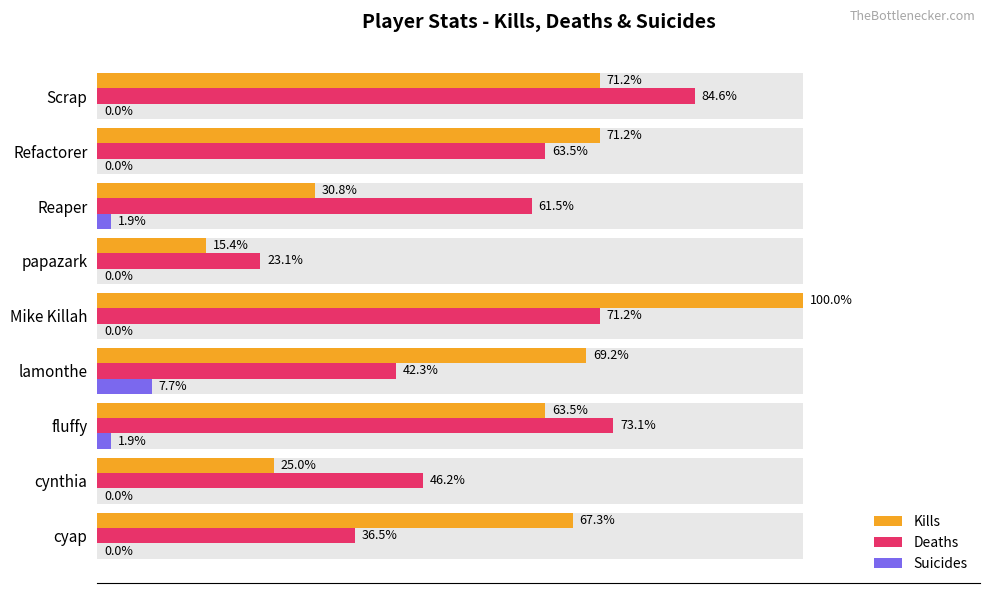

Which series has the widest spread of values?

Kills